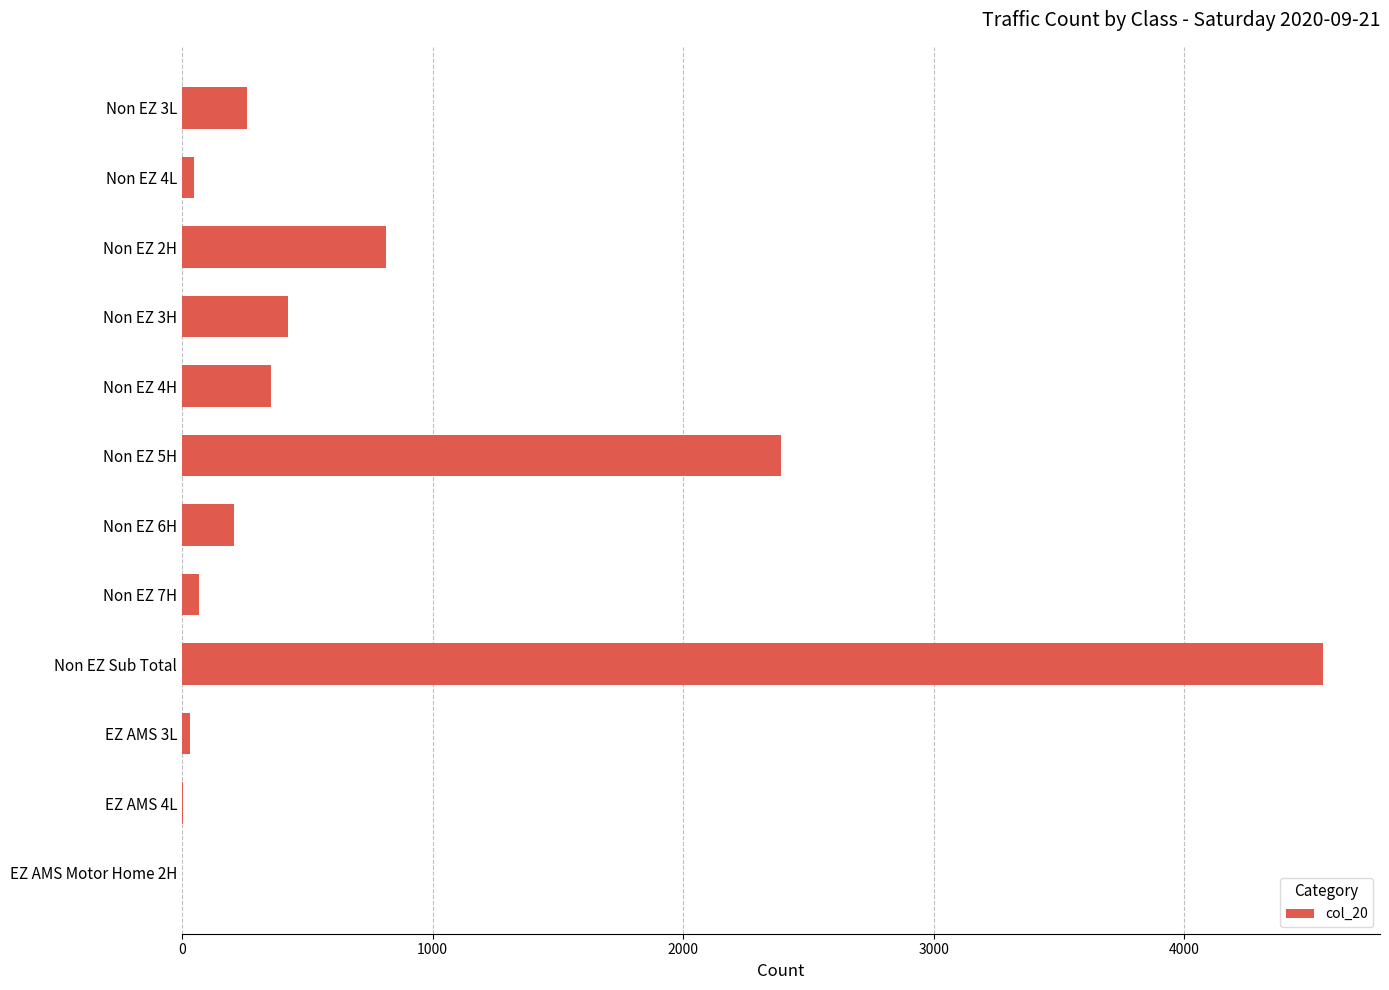

What is the sum of all values?

9143.0